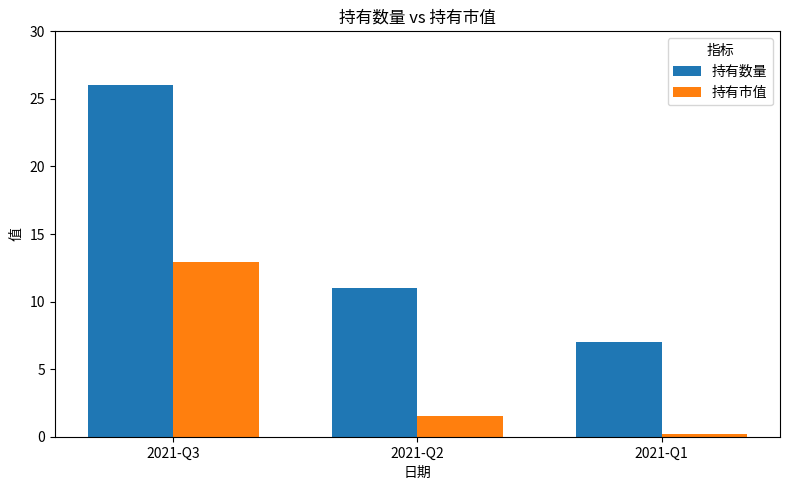

Rank the series at 2021-Q3 from lowest to highest value.

持有市值, 持有数量